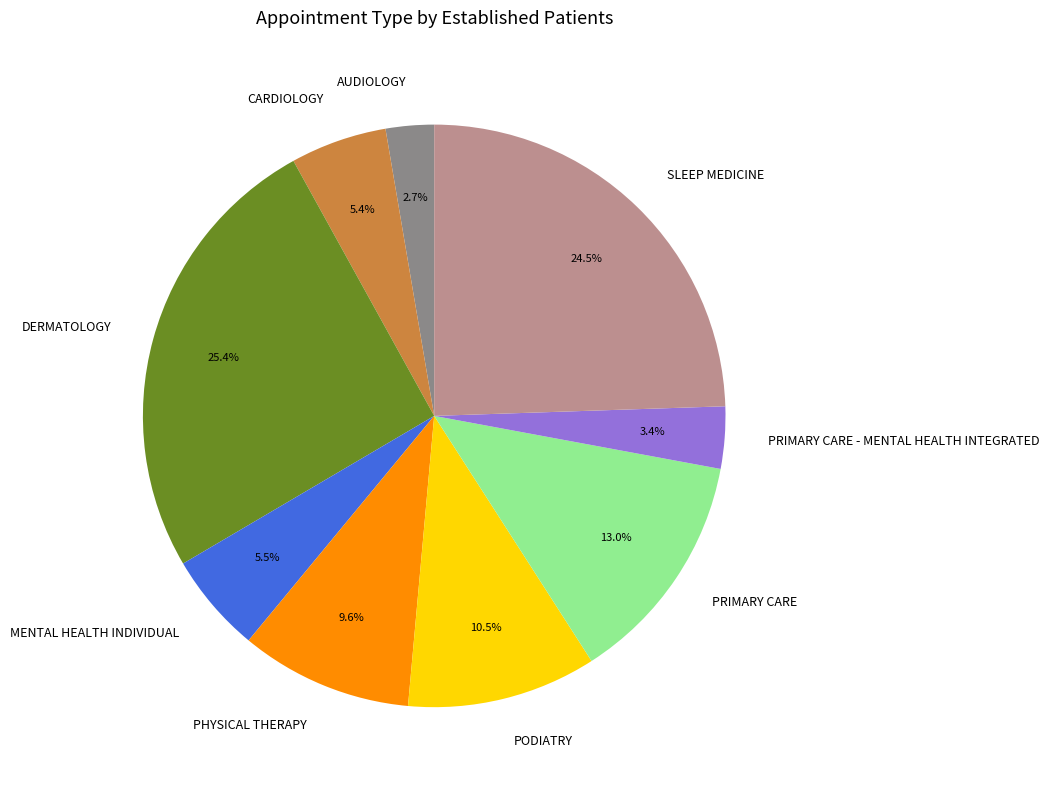

Does AUDIOLOGY account for over 50% of the chart?

No